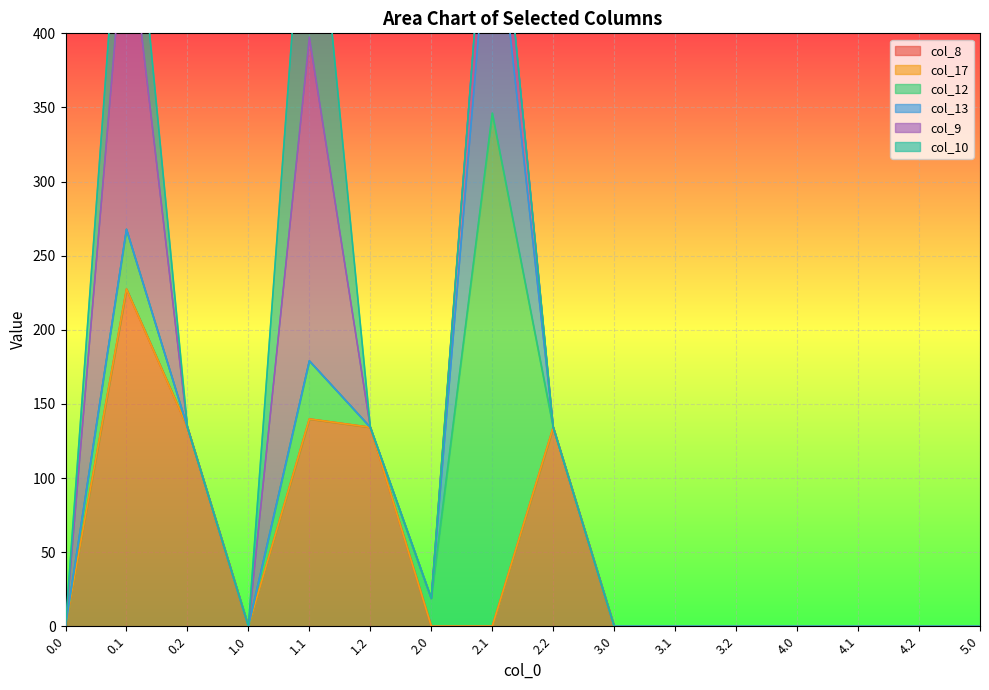

Reading left to right, what are all the values shown in this chart?

col_8: 0.0	227.5	134.2	0.0	139.8	134.2	0.0	0.0	134.2	0.0	0.0	0.0	0.0	0.0	0.0	0.0
col_17: 0.0	0.0	0.0	0.0	0.0	0.0	0.0	0.0	0.0	0.0	0.0	0.0	0.0	0.0	0.0	0.0
col_12: 0.0	40.3	0.0	0.0	39.2	0.0	18.8	346.2	0.0	0.0	0.0	0.0	0.0	0.0	0.0	0.0
col_13: 0.0	0.0	0.0	0.0	0.0	0.0	0.0	163.2	0.0	0.0	0.0	0.0	0.0	0.0	0.0	0.0
col_9: 0.0	219.0	0.0	0.0	218.3	0.0	0.0	48.8	0.0	0.0	0.0	0.0	0.0	0.0	0.0	0.0
col_10: 0.0	75.6	0.0	0.0	160.9	0.0	0.0	0.0	0.0	0.0	0.0	0.0	0.0	0.0	0.0	0.0